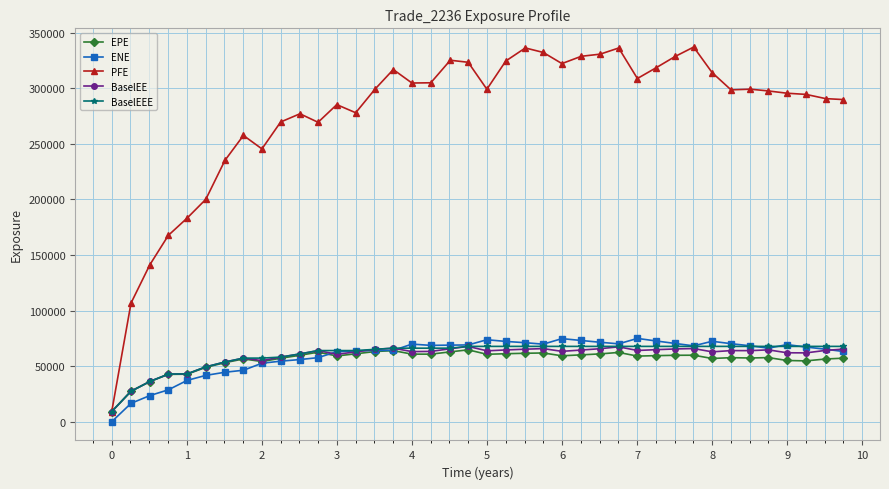

True or false: PFE and ENE cross at least once.

False